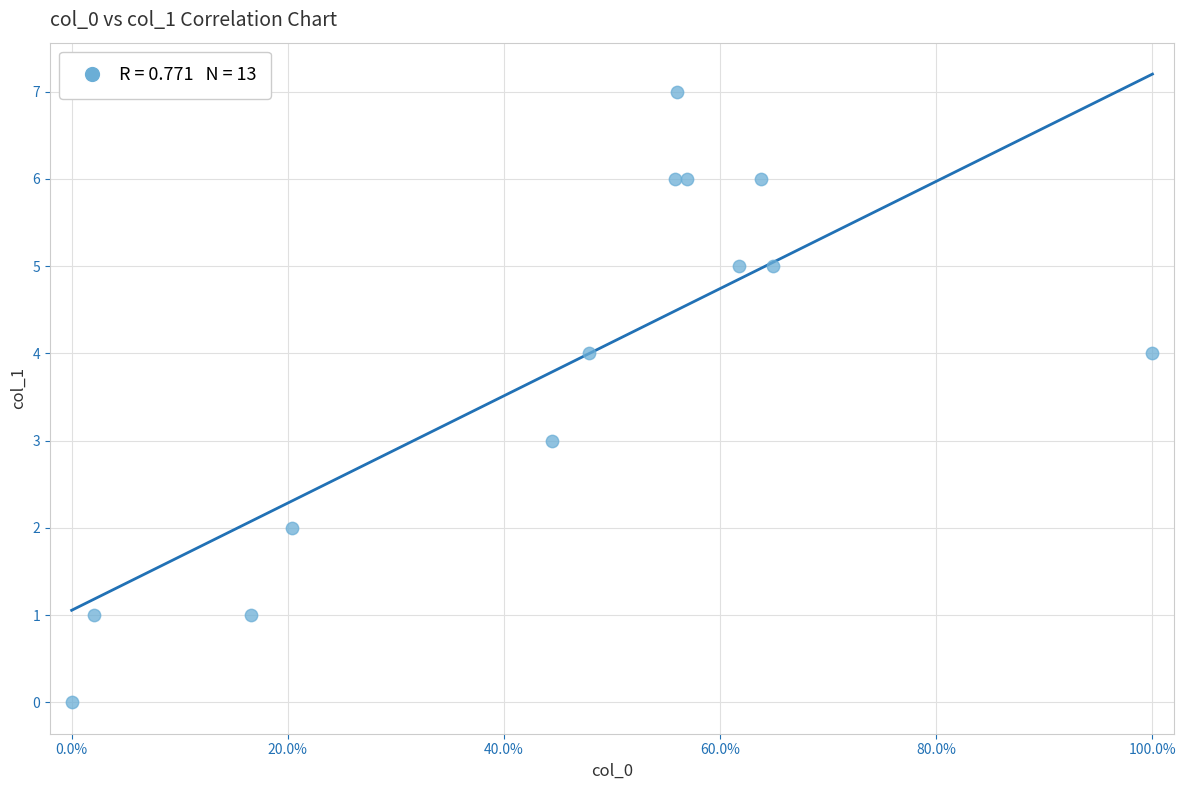

What is the range of Y values (max minus min)?

7